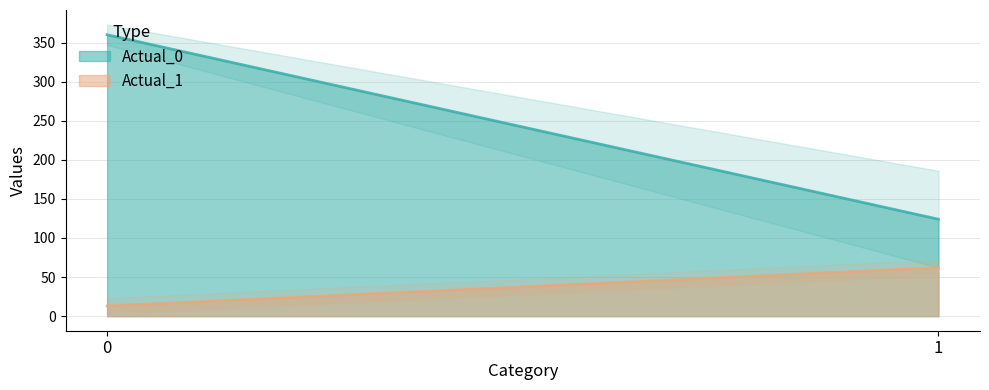

Reading left to right, list all the values displayed in this chart.

Actual_0: 360	124
Actual_1: 13	62